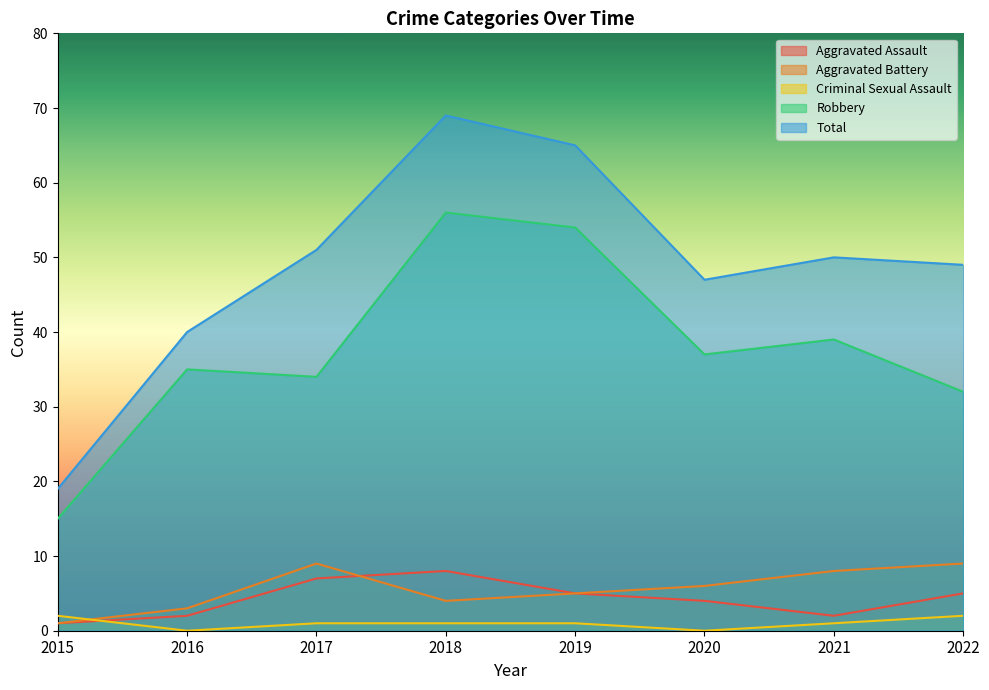

What is the spread (max minus min) of values at 2016?

40